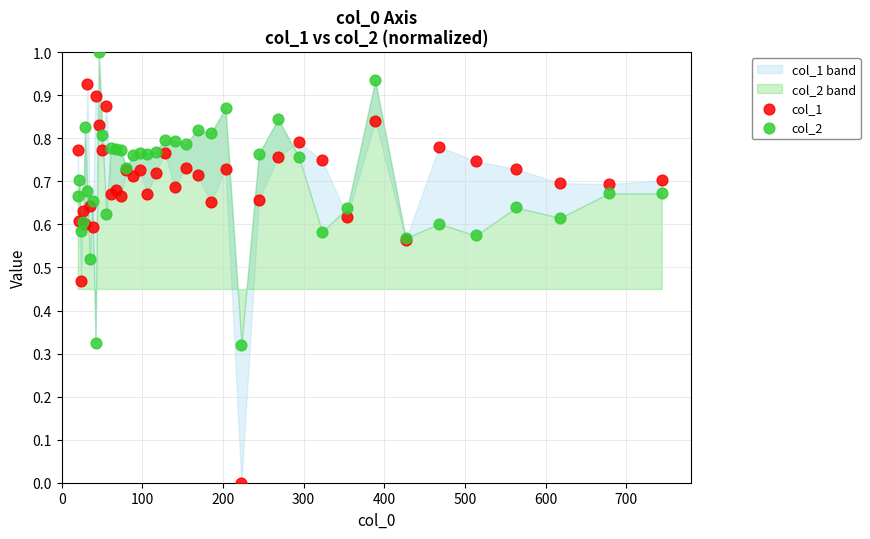

Which series has the widest spread of Y values?

col_1